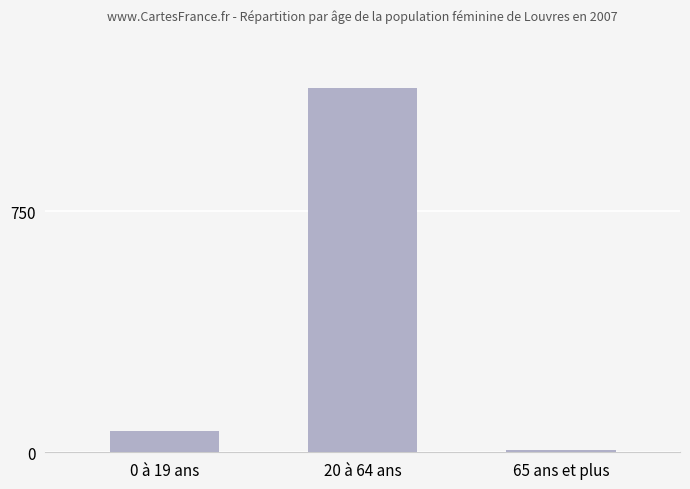

How many bars are there in total?

3